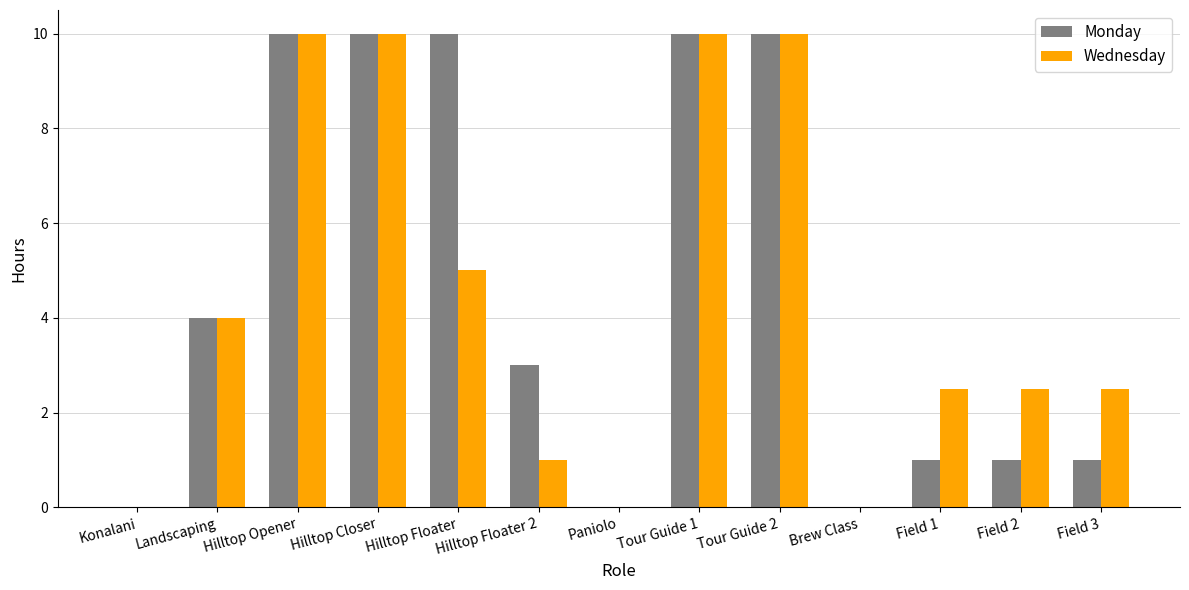

Reading right to left, extract all data points from this chart.

Monday: 1.0	1.0	1.0	0.0	10.0	10.0	0.0	3.0	10.0	10.0	10.0	4.0	0.0
Wednesday: 2.5	2.5	2.5	0.0	10.0	10.0	0.0	1.0	5.0	10.0	10.0	4.0	0.0